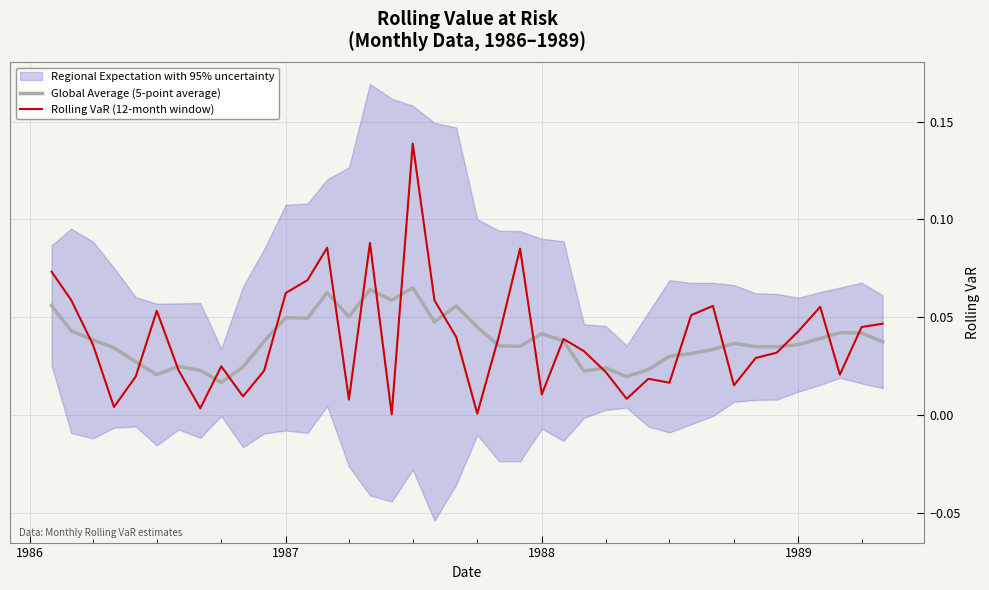

Reading right to left, list all the values displayed in this chart.

Global Average (5-point average): 0.0	0.0	0.0	0.0	0.0	0.0	0.0	0.0	0.0	0.0	0.0	0.0	0.0	0.0	0.0	0.0	0.0	0.0	0.0	0.0	0.1	0.0	0.1	0.1	0.1	0.1	0.1	0.0	0.0	0.0	0.0	0.0	0.0	0.0	0.0	0.0	0.0	0.0	0.0	0.1
Rolling VaR (12-month window): 0.0	0.0	0.0	0.1	0.0	0.0	0.0	0.0	0.1	0.1	0.0	0.0	0.0	0.0	0.0	0.0	0.0	0.1	0.0	0.0	0.0	0.1	0.1	0.0	0.1	0.0	0.1	0.1	0.1	0.0	0.0	0.0	0.0	0.0	0.1	0.0	0.0	0.0	0.1	0.1